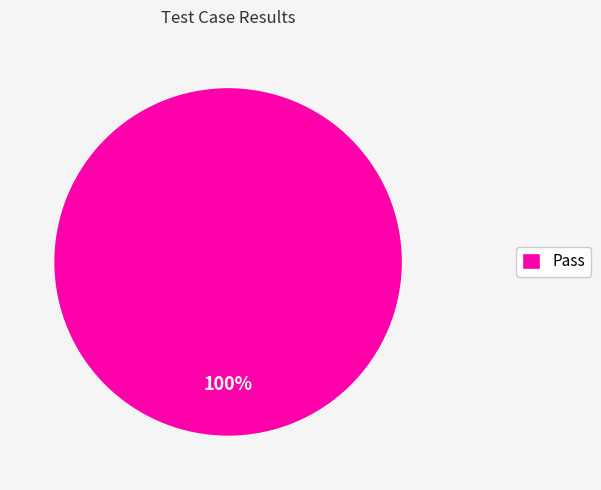

How many segments does this pie chart have?

1